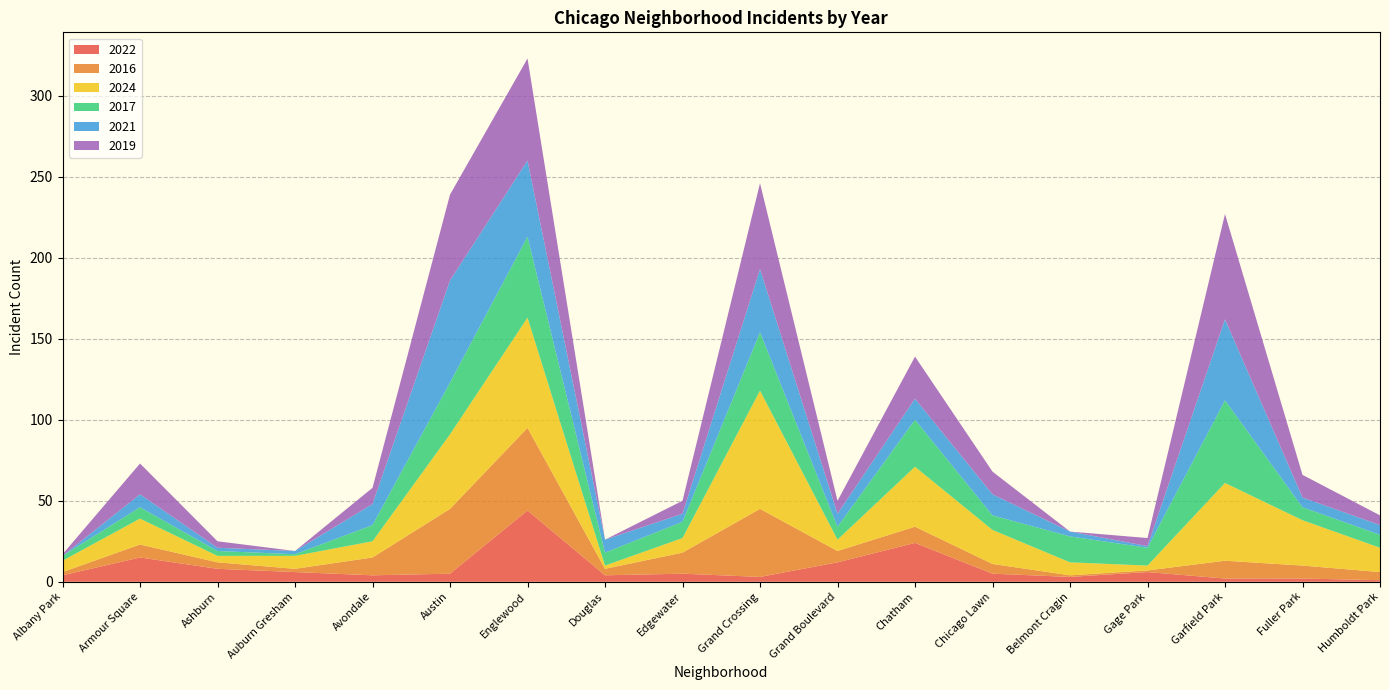

Reading right to left, what are all the values shown in this chart?

2022: Humboldt Park=1	Fuller Park=2	Garfield Park=2	Gage Park=6	Belmont Cragin=3	Chicago Lawn=5	Chatham=24	Grand Boulevard=12	Grand Crossing=3	Edgewater=5	Douglas=4	Englewood=44	Austin=5	Avondale=4	Auburn Gresham=6	Ashburn=8	Armour Square=15	Albany Park=4
2016: Humboldt Park=5	Fuller Park=8	Garfield Park=11	Gage Park=1	Belmont Cragin=1	Chicago Lawn=6	Chatham=10	Grand Boulevard=7	Grand Crossing=42	Edgewater=13	Douglas=4	Englewood=51	Austin=40	Avondale=11	Auburn Gresham=2	Ashburn=4	Armour Square=8	Albany Park=2
2024: Humboldt Park=15	Fuller Park=28	Garfield Park=48	Gage Park=3	Belmont Cragin=8	Chicago Lawn=21	Chatham=37	Grand Boulevard=7	Grand Crossing=73	Edgewater=9	Douglas=2	Englewood=68	Austin=46	Avondale=10	Auburn Gresham=8	Ashburn=4	Armour Square=16	Albany Park=7
2017: Humboldt Park=8	Fuller Park=8	Garfield Park=51	Gage Park=11	Belmont Cragin=16	Chicago Lawn=9	Chatham=29	Grand Boulevard=8	Grand Crossing=36	Edgewater=10	Douglas=8	Englewood=50	Austin=32	Avondale=10	Auburn Gresham=1	Ashburn=3	Armour Square=7	Albany Park=3
2021: Humboldt Park=6	Fuller Park=6	Garfield Park=50	Gage Park=1	Belmont Cragin=3	Chicago Lawn=13	Chatham=13	Grand Boulevard=8	Grand Crossing=39	Edgewater=5	Douglas=8	Englewood=47	Austin=63	Avondale=13	Auburn Gresham=2	Ashburn=2	Armour Square=8	Albany Park=0
2019: Humboldt Park=6	Fuller Park=14	Garfield Park=65	Gage Park=5	Belmont Cragin=0	Chicago Lawn=14	Chatham=26	Grand Boulevard=8	Grand Crossing=53	Edgewater=8	Douglas=0	Englewood=63	Austin=53	Avondale=10	Auburn Gresham=0	Ashburn=4	Armour Square=19	Albany Park=1